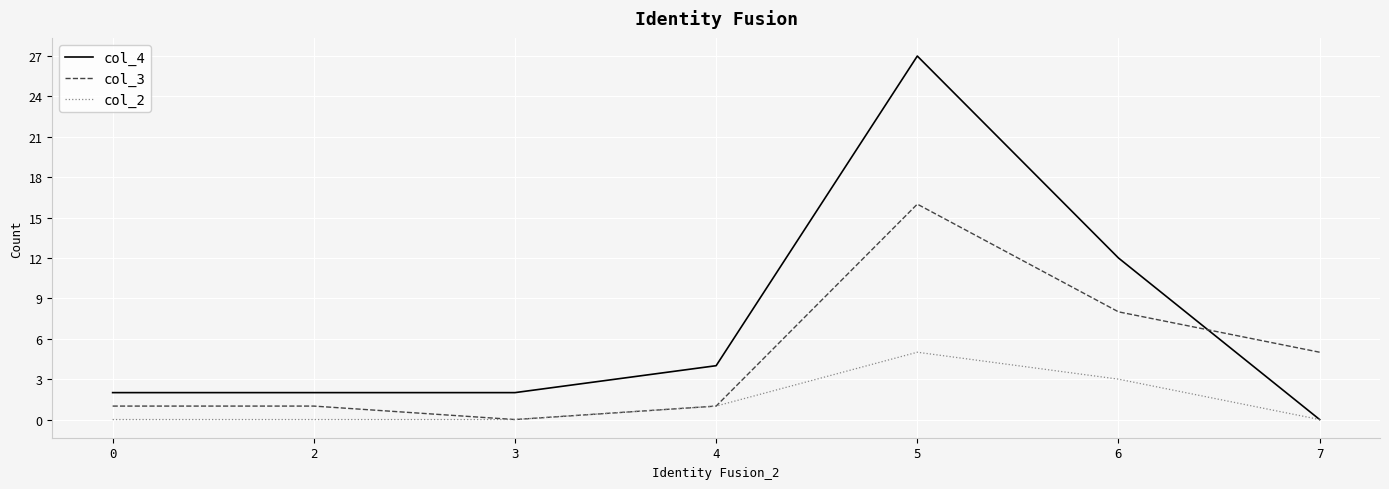

The value of col_3 at 5 is 16. True or false?

True